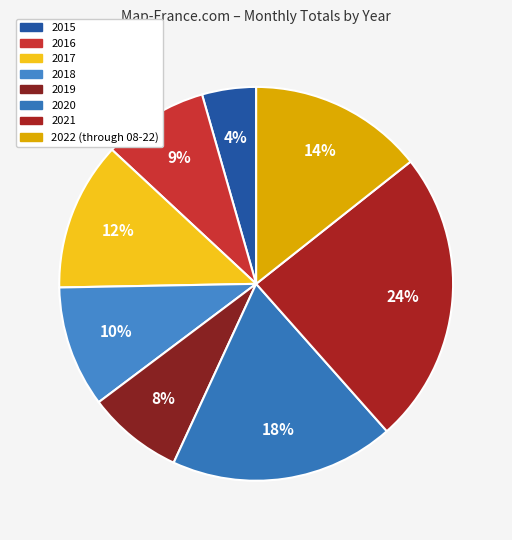

How many segments does this pie chart have?

8